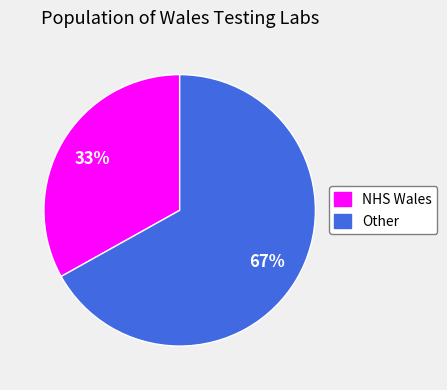

To the nearest percent, what is the combined percentage of Other and NHS Wales?

100%